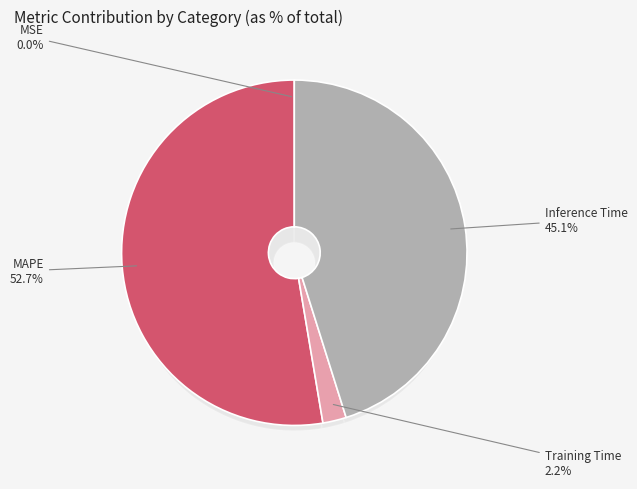

To the nearest percent, what portion does Inference Time represent?

45%